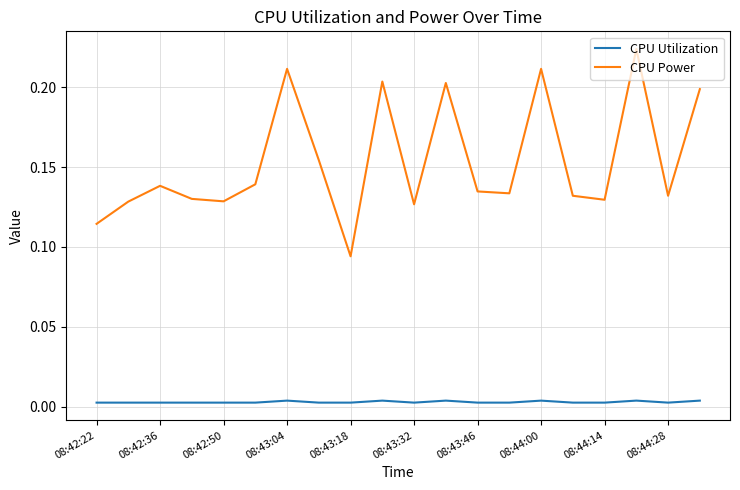

Does the chart display data point markers on the line(s)?

No